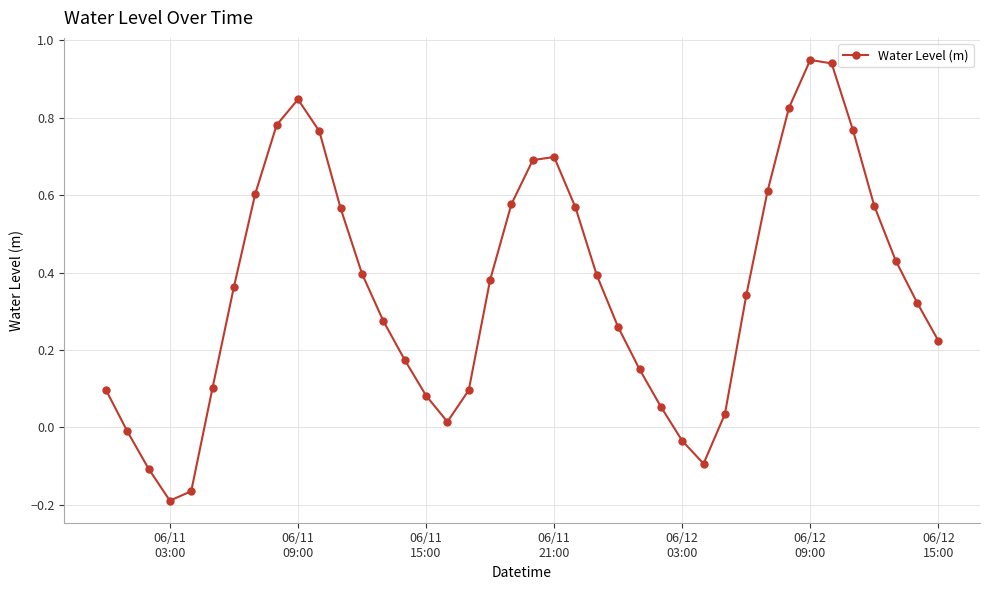

Count the number of values greater than 0.

34